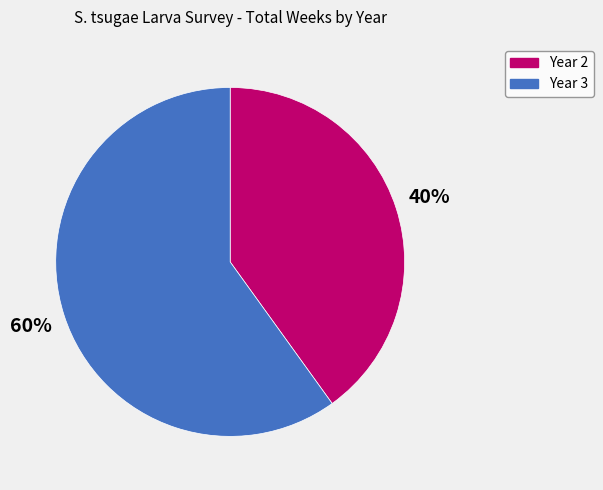

Combined, do Year 3 and Year 2 account for over 50%?

Yes